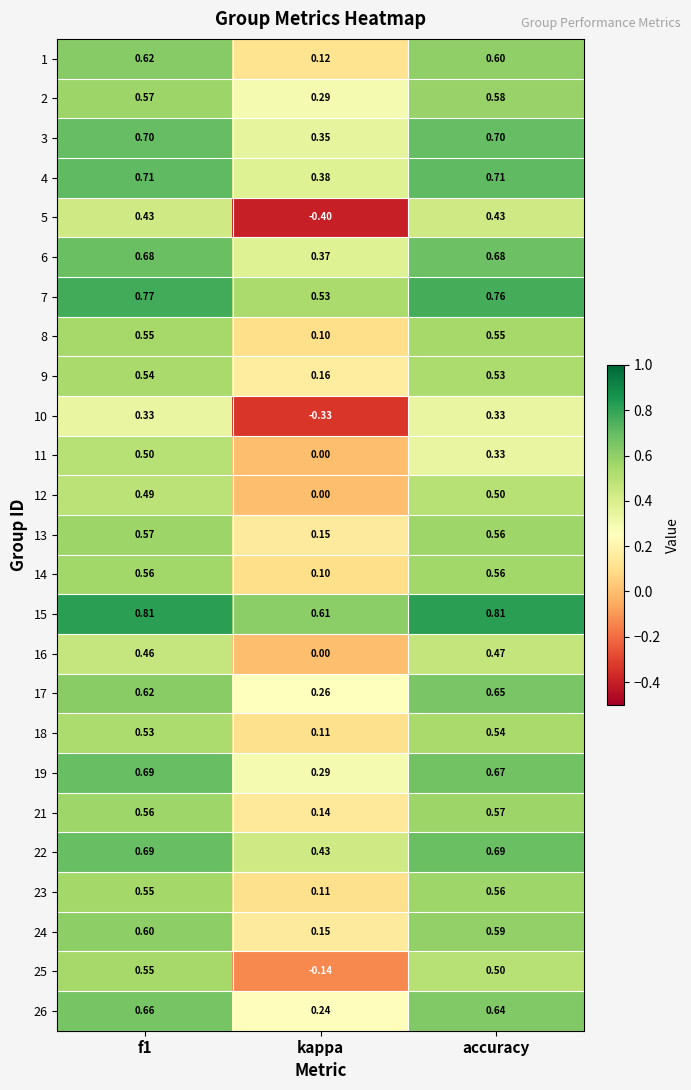

At which label is 8 closest to 0?

kappa